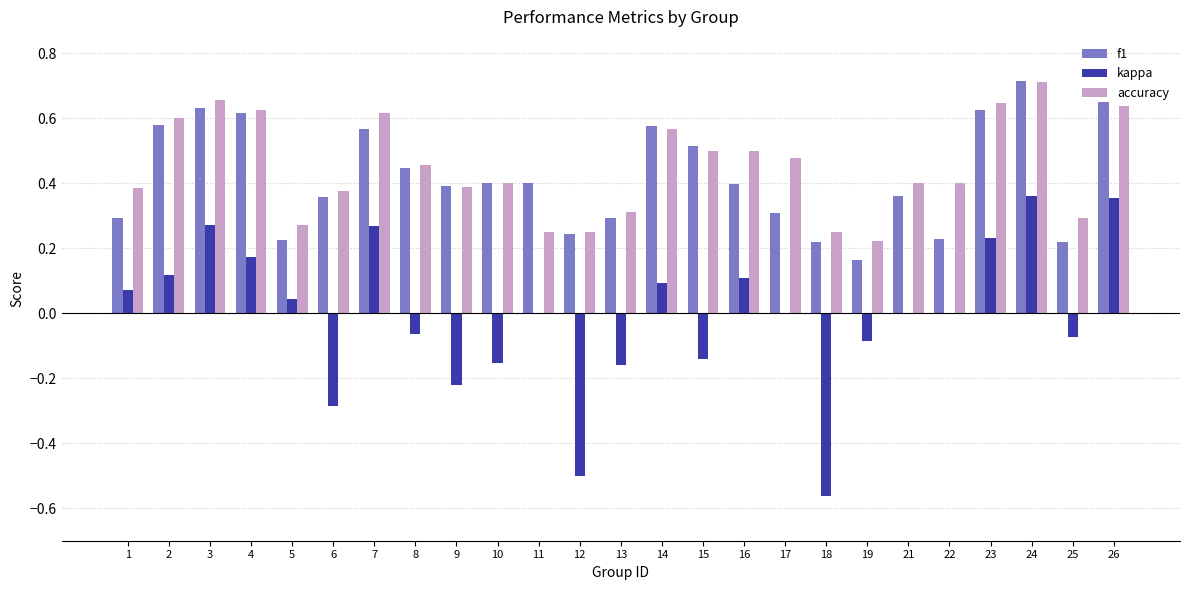

Is it true that f1 equals 0.6 at 7?

True